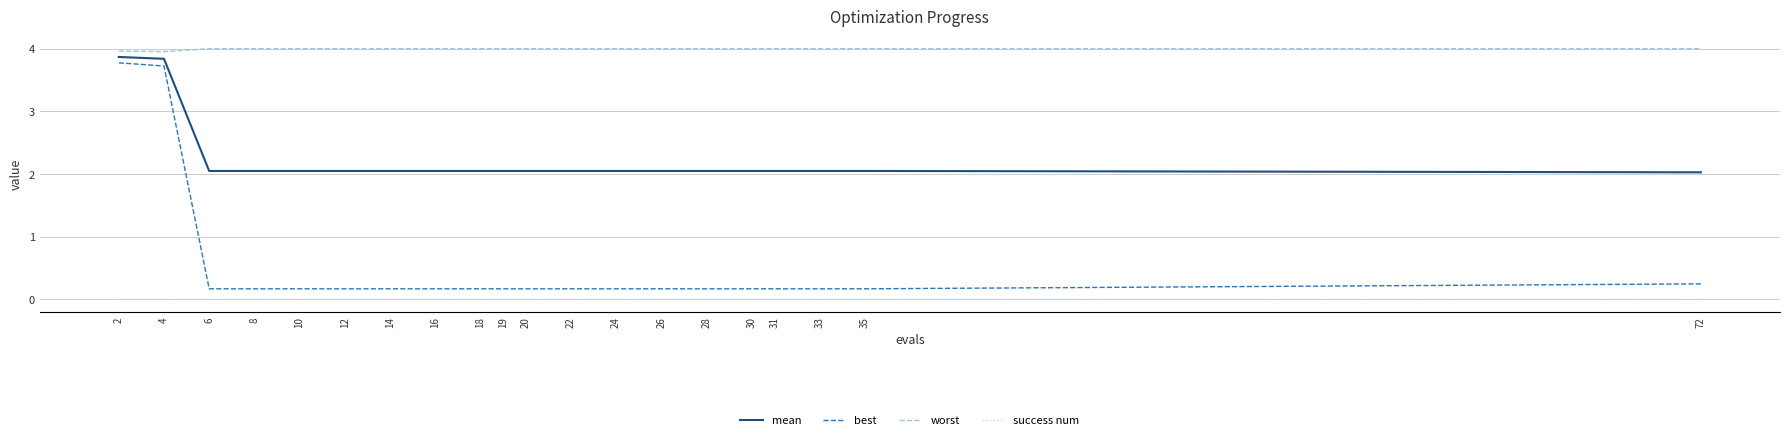

Which series has the largest range (max minus min)?

best